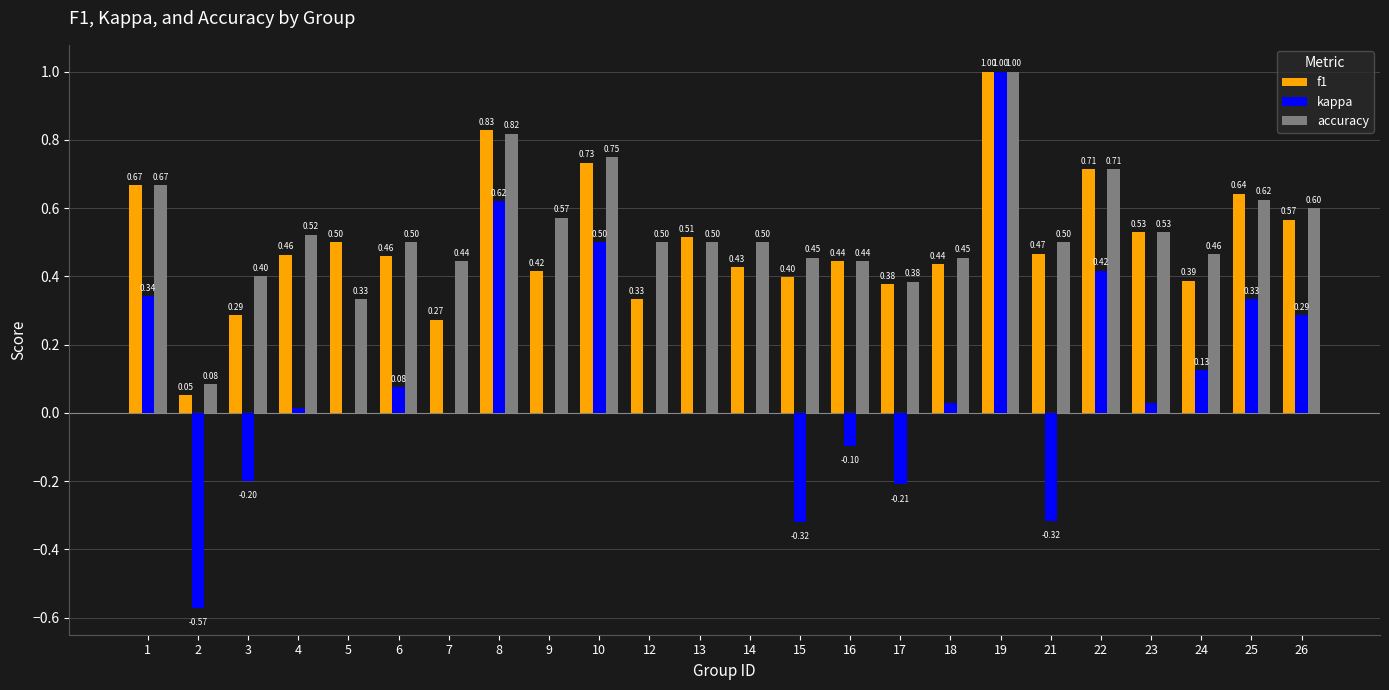

Which series changed the most between 12 and 17?

kappa